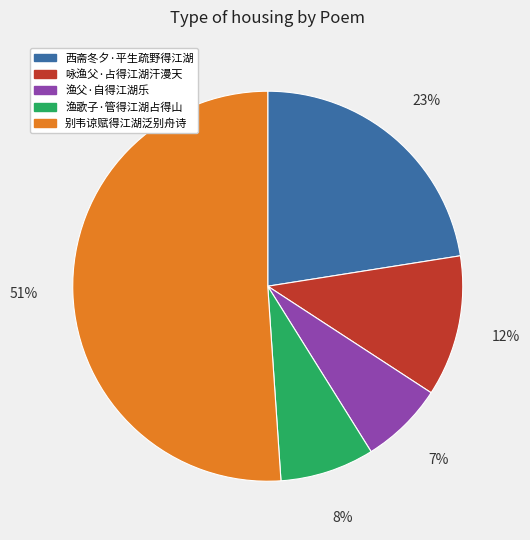

Count the number of slices in the pie.

5